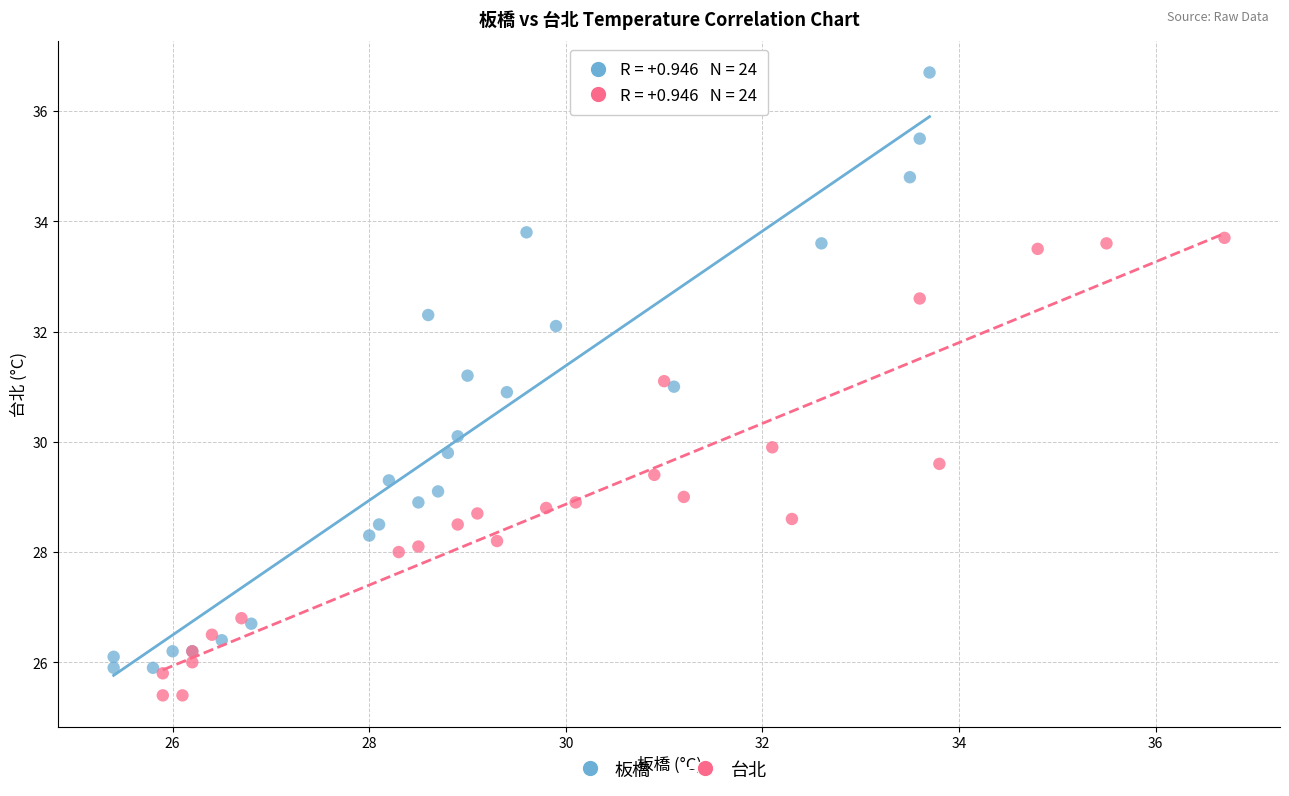

Which series contains the highest Y value?

板橋